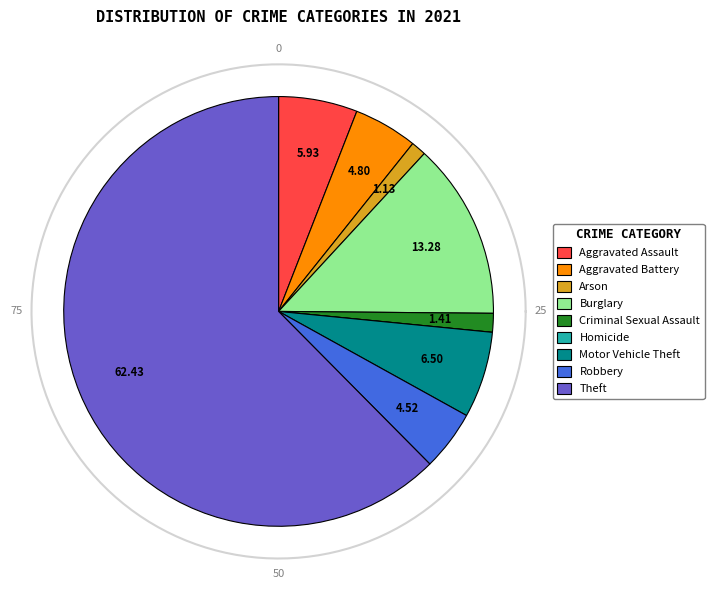

To the nearest percent, what is the combined percentage of Arson and Homicide?

1%